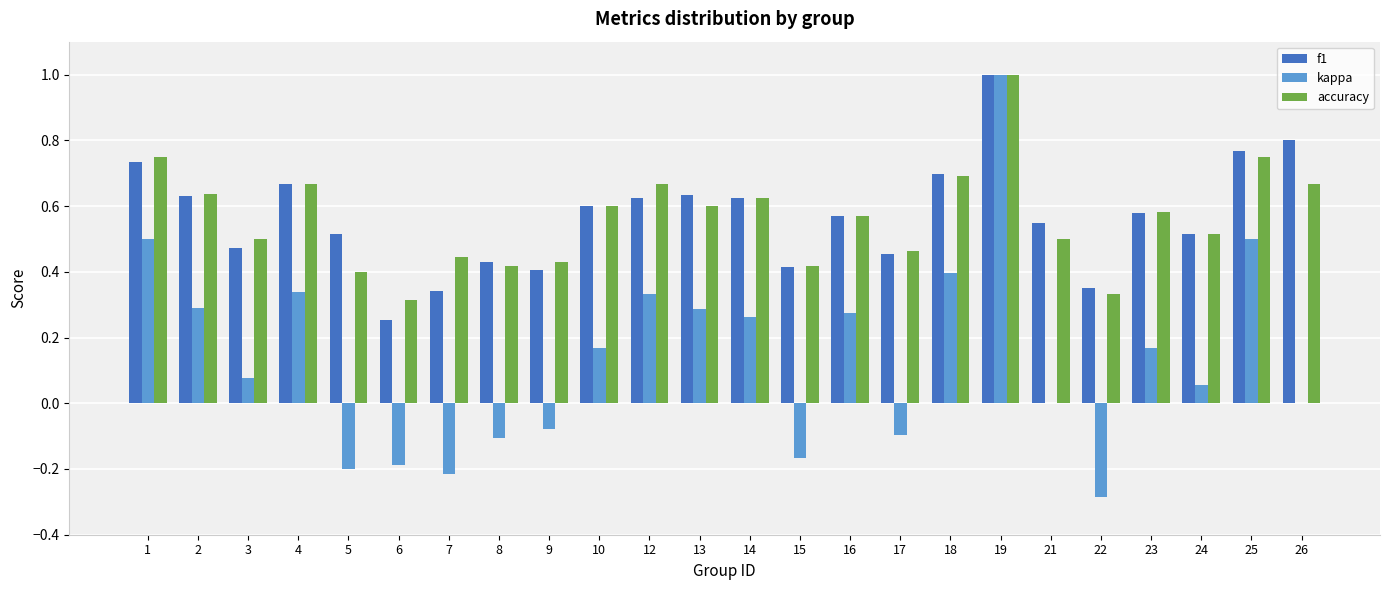

What is the maximum value for f1?

1.0